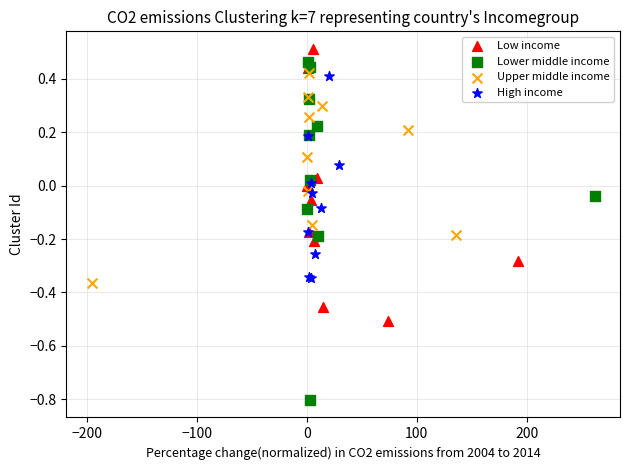

Which series has the widest spread of Y values?

Lower middle income